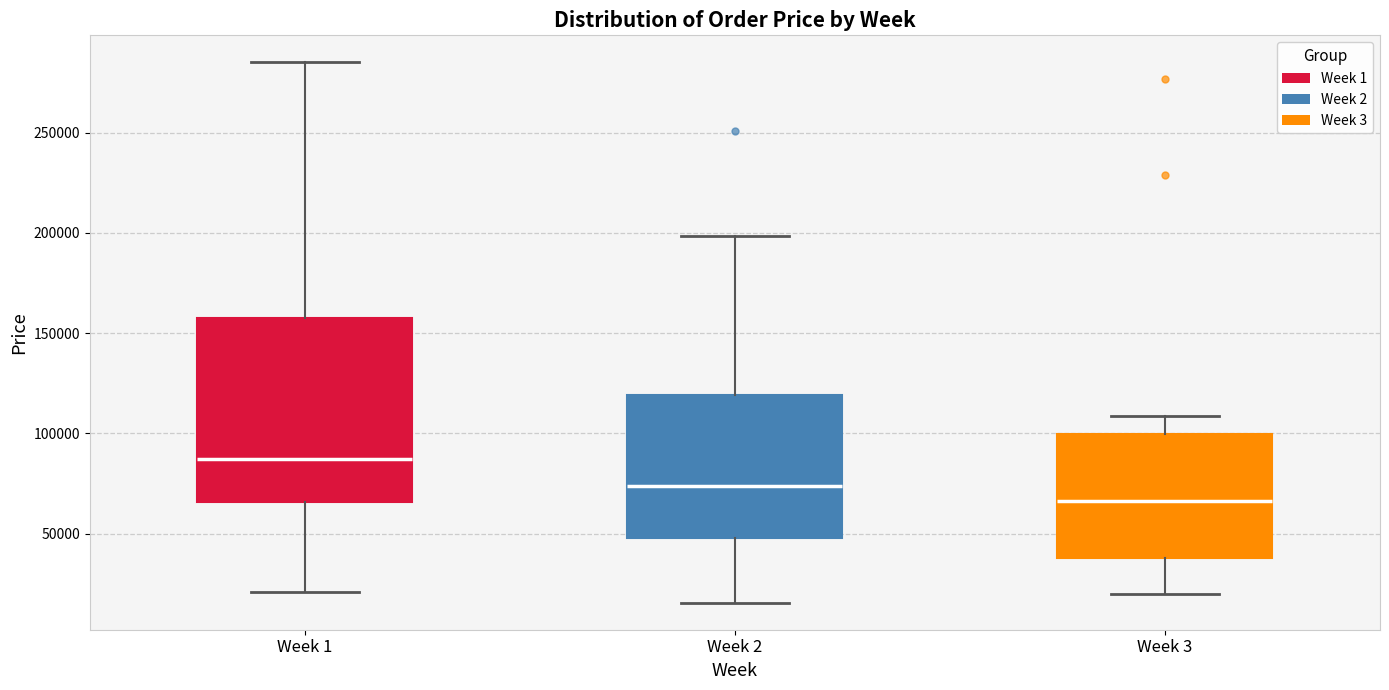

Which box is the tallest, from its lower edge to its upper edge?

Week 1